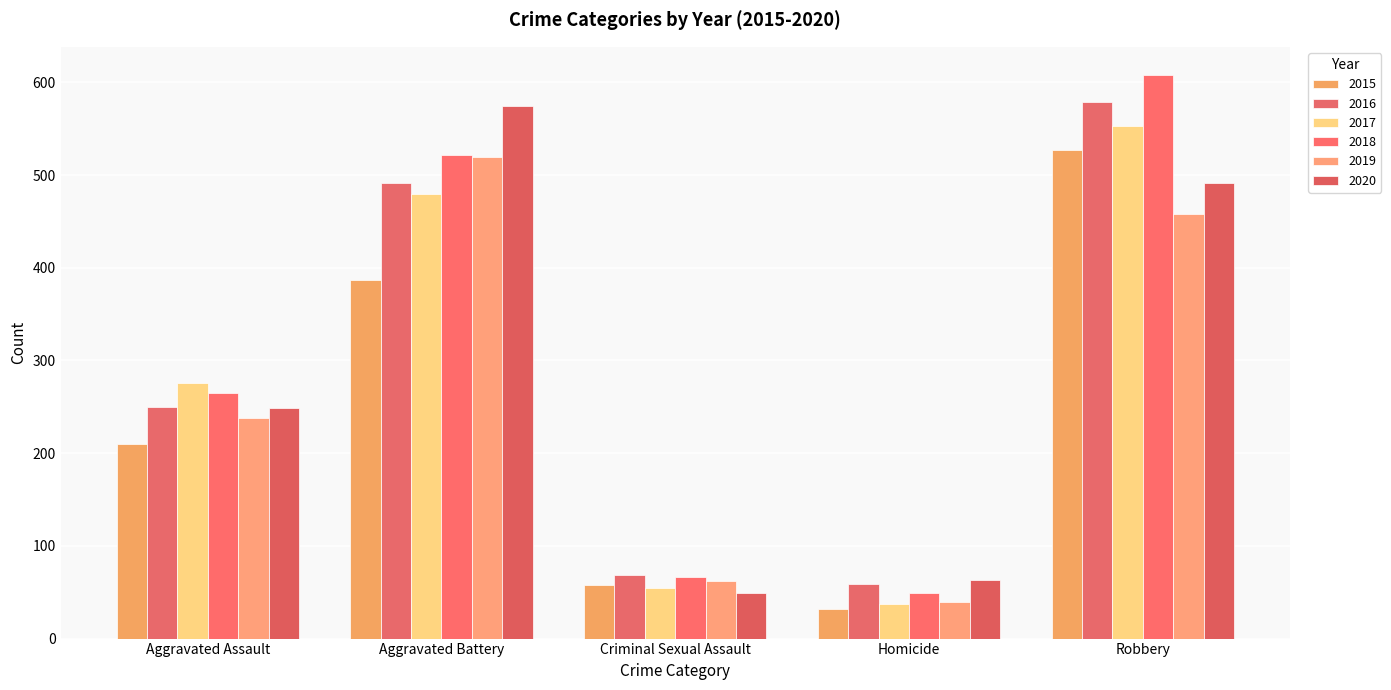

Reading left to right, list all the values displayed in this chart.

2015: Aggravated Assault=210	Aggravated Battery=387	Criminal Sexual Assault=58	Homicide=32	Robbery=527
2016: Aggravated Assault=250	Aggravated Battery=491	Criminal Sexual Assault=69	Homicide=59	Robbery=579
2017: Aggravated Assault=276	Aggravated Battery=480	Criminal Sexual Assault=55	Homicide=37	Robbery=553
2018: Aggravated Assault=265	Aggravated Battery=522	Criminal Sexual Assault=66	Homicide=49	Robbery=608
2019: Aggravated Assault=238	Aggravated Battery=520	Criminal Sexual Assault=62	Homicide=40	Robbery=458
2020: Aggravated Assault=249	Aggravated Battery=574	Criminal Sexual Assault=49	Homicide=63	Robbery=491